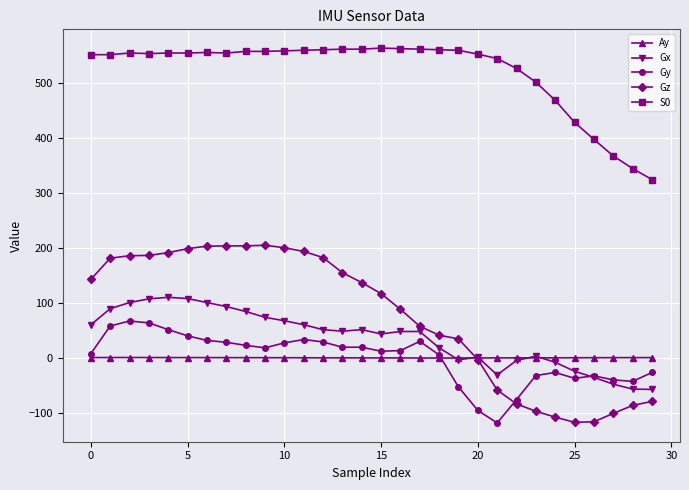

What is the value of the S0 point at the 4th from the left?

554.0